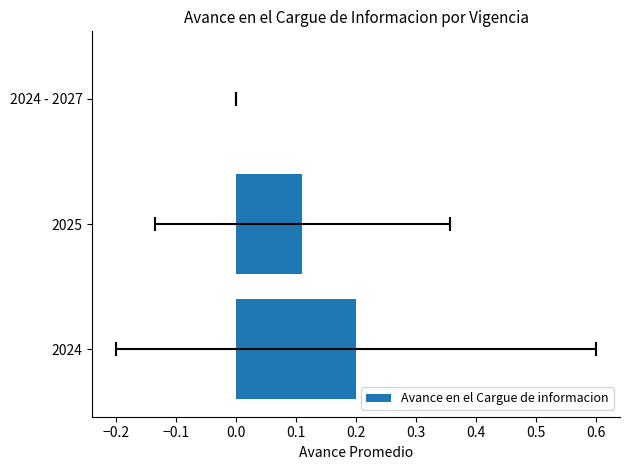

What is the change in value from −0.3 to −0.2?

-0.1